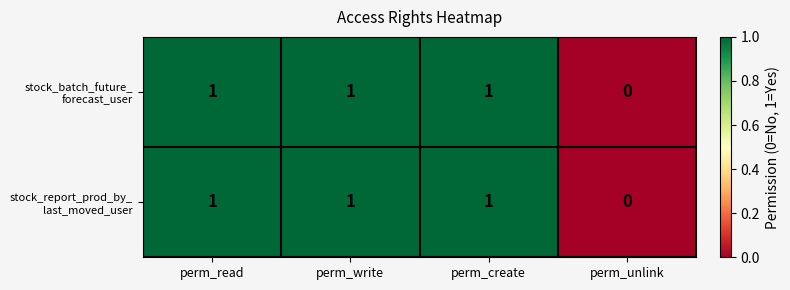

Which label corresponds to the smallest value in the chart?

perm_unlink